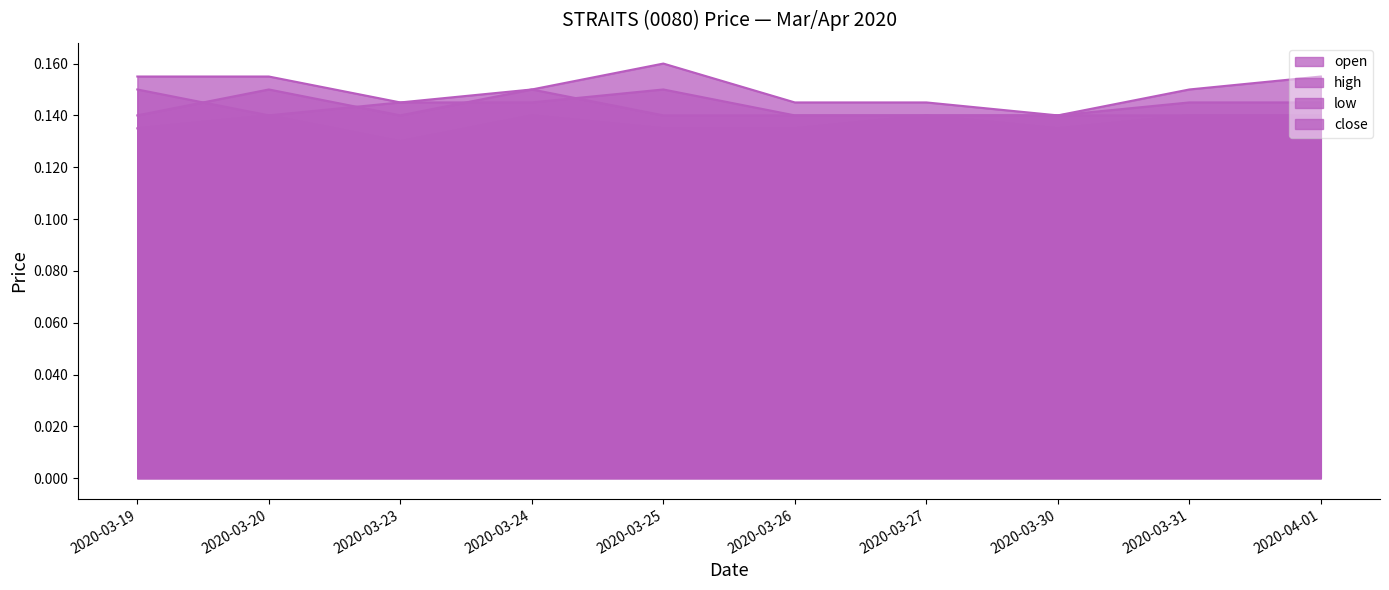

Where is open nearest to the value 0?

2020-03-20